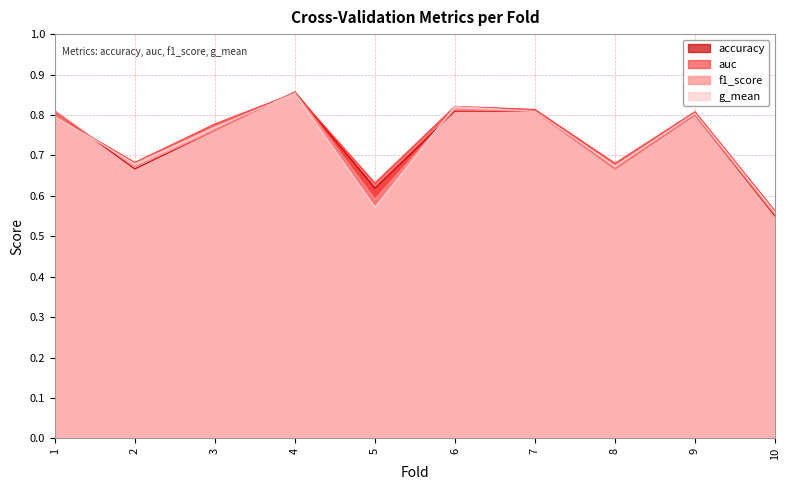

How many lines are shown in the chart?

4